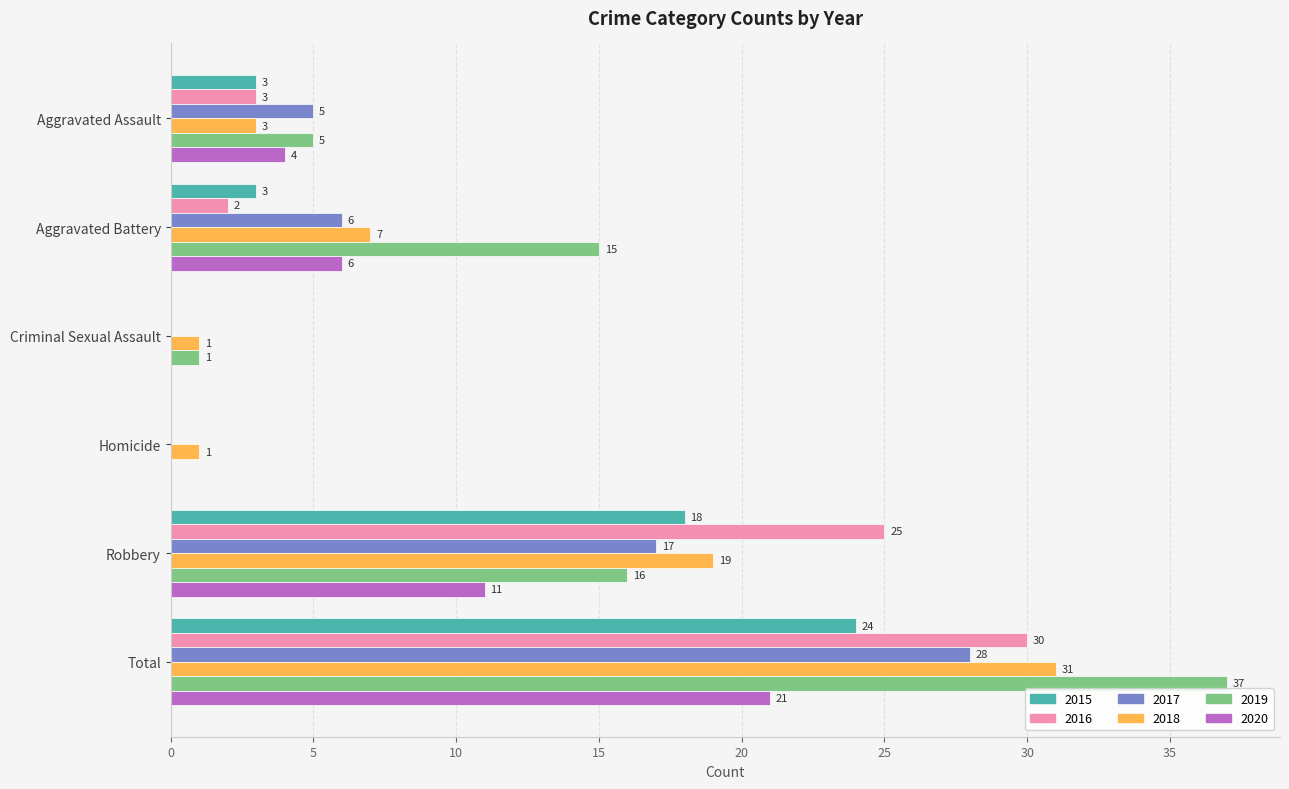

Count the number of data series in this chart.

6